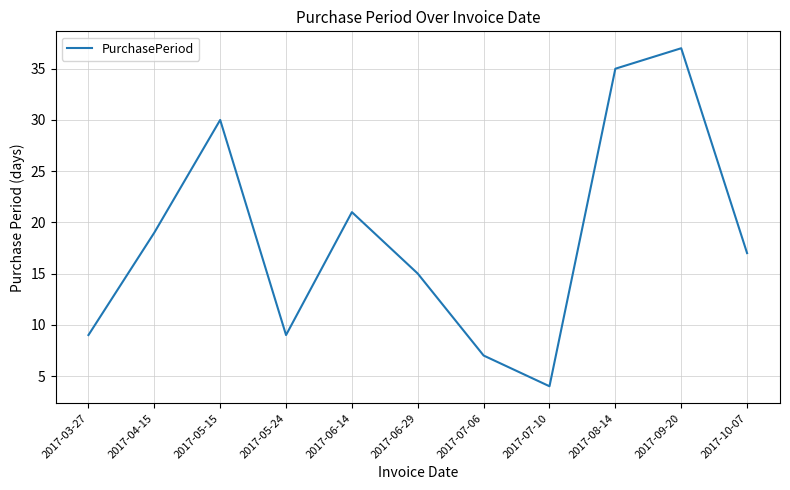

Which has a higher value, 2017-07-10 or 2017-05-24?

2017-05-24